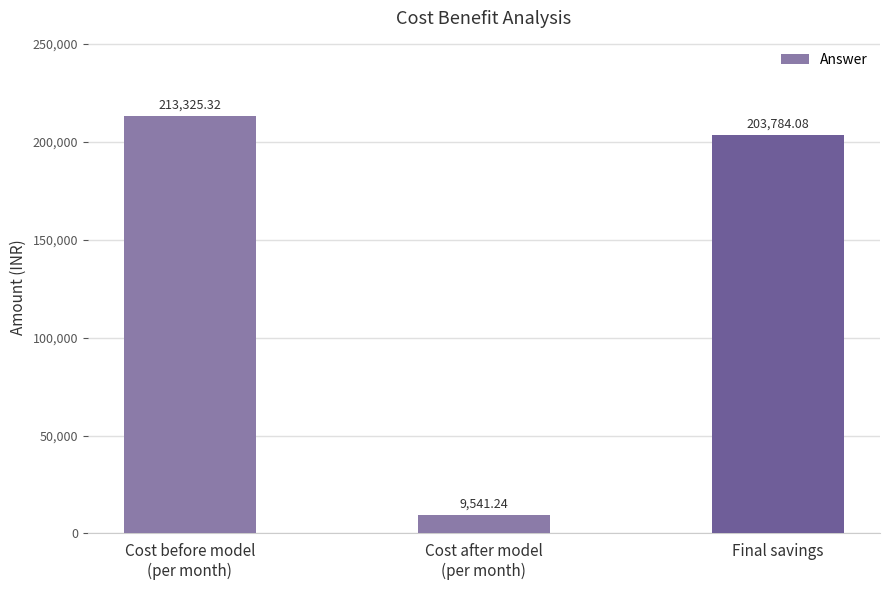

Rank the categories by value from lowest to highest.

Cost after model
(per month), Final savings, Cost before model
(per month)